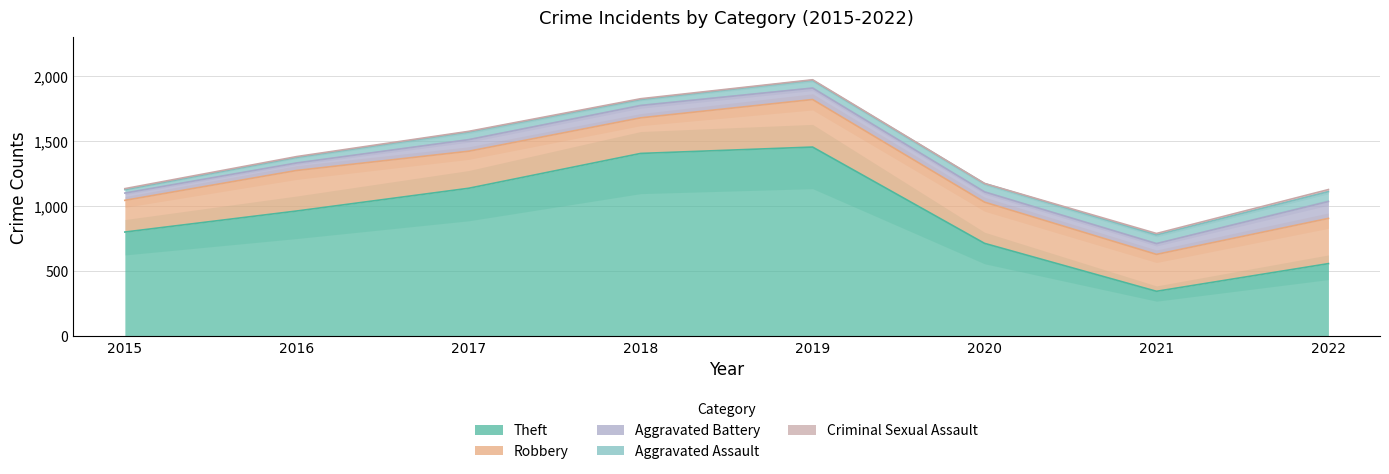

At 2019, list the series in order from smallest to largest.

Criminal Sexual Assault, Aggravated Assault, Aggravated Battery, Robbery, Theft